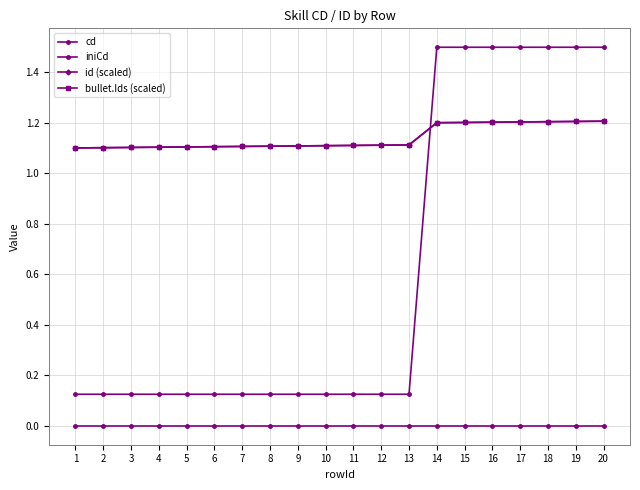

After their last crossing, which series has the higher values: bullet.Ids (scaled) or cd?

cd